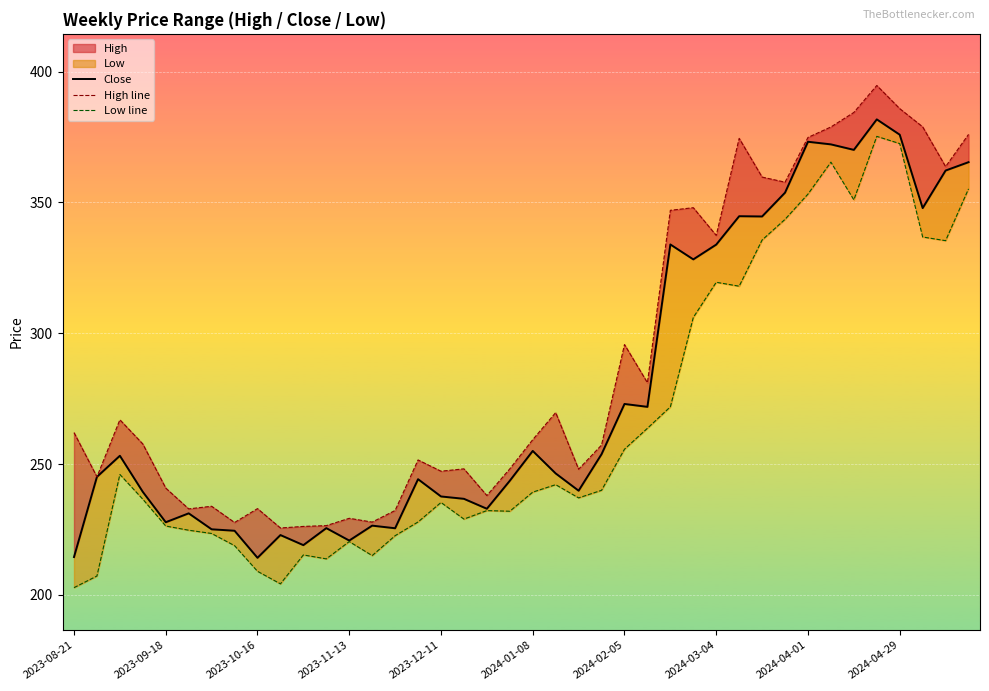

Which series changed the most between 18 and 27?

High line